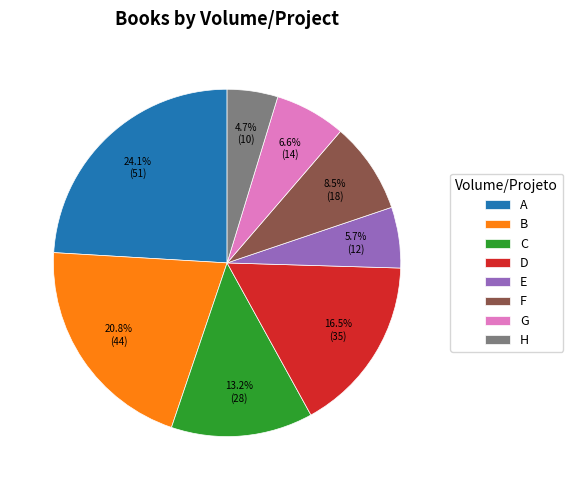

What portion of the pie excludes B?

79.2%